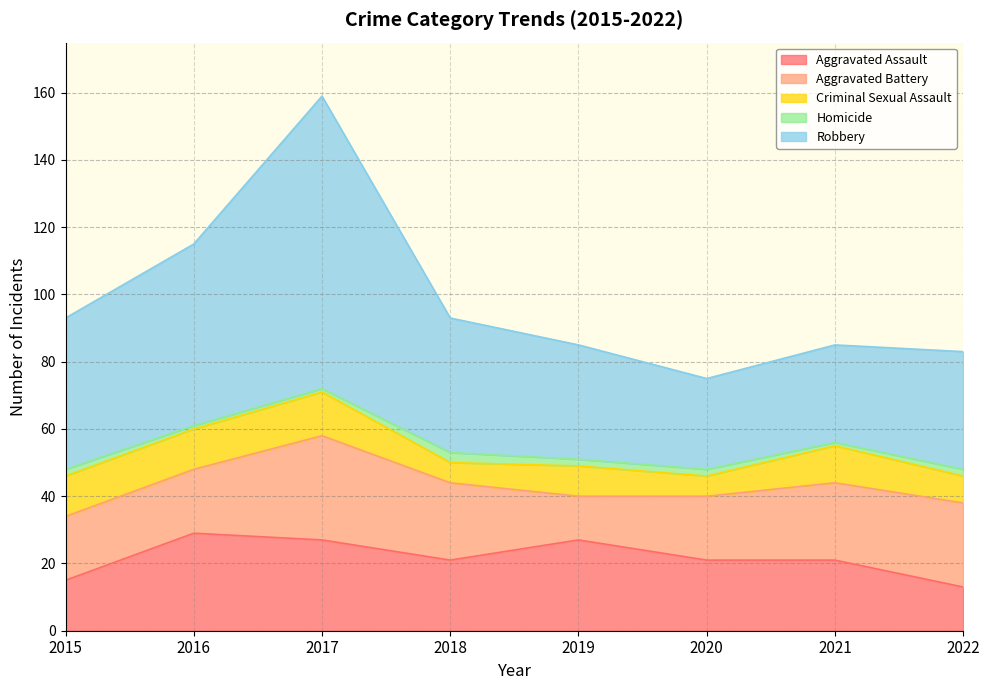

Reading left to right, what are all the values shown in this chart?

Aggravated Assault: 2015=15	2016=29	2017=27	2018=21	2019=27	2020=21	2021=21	2022=13
Aggravated Battery: 2015=19	2016=19	2017=31	2018=23	2019=13	2020=19	2021=23	2022=25
Criminal Sexual Assault: 2015=12	2016=12	2017=13	2018=6	2019=9	2020=6	2021=11	2022=8
Homicide: 2015=2	2016=1	2017=1	2018=3	2019=2	2020=2	2021=1	2022=2
Robbery: 2015=45	2016=54	2017=87	2018=40	2019=34	2020=27	2021=29	2022=35